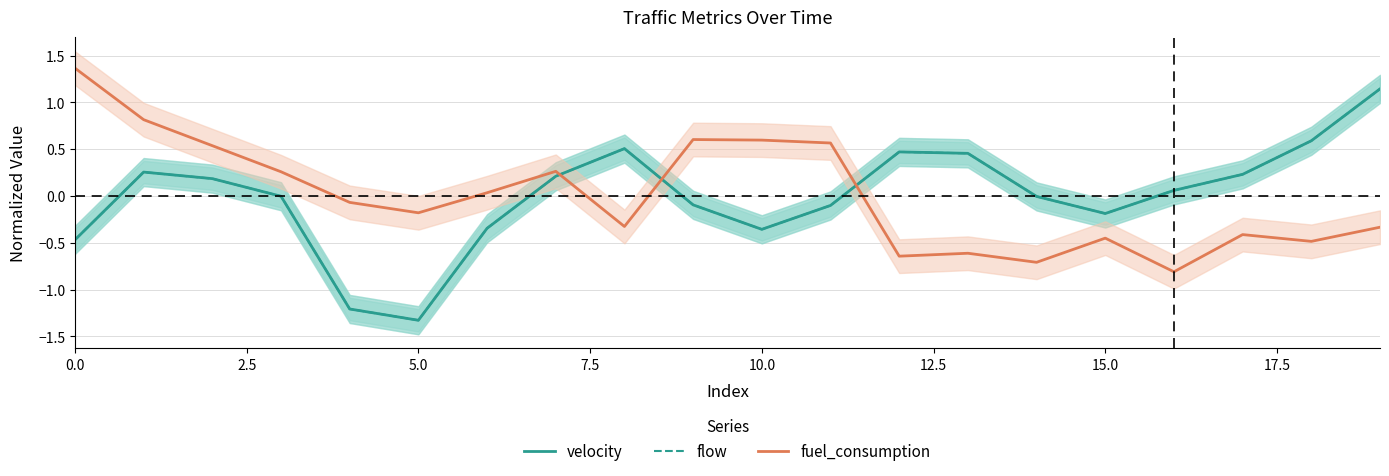

What are all the series names shown in the legend?

velocity, flow, fuel_consumption